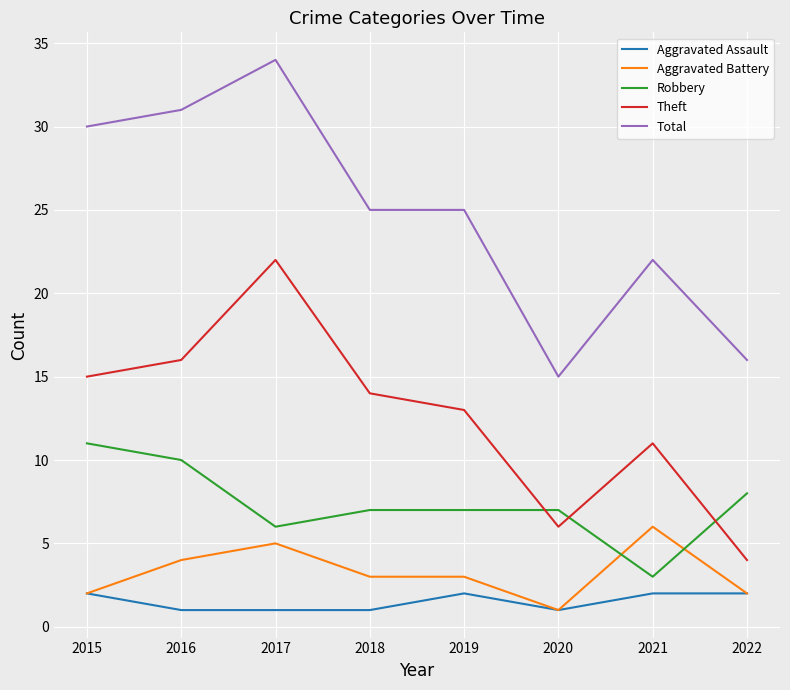

The value of Aggravated Battery at 2015 is 2. True or false?

True